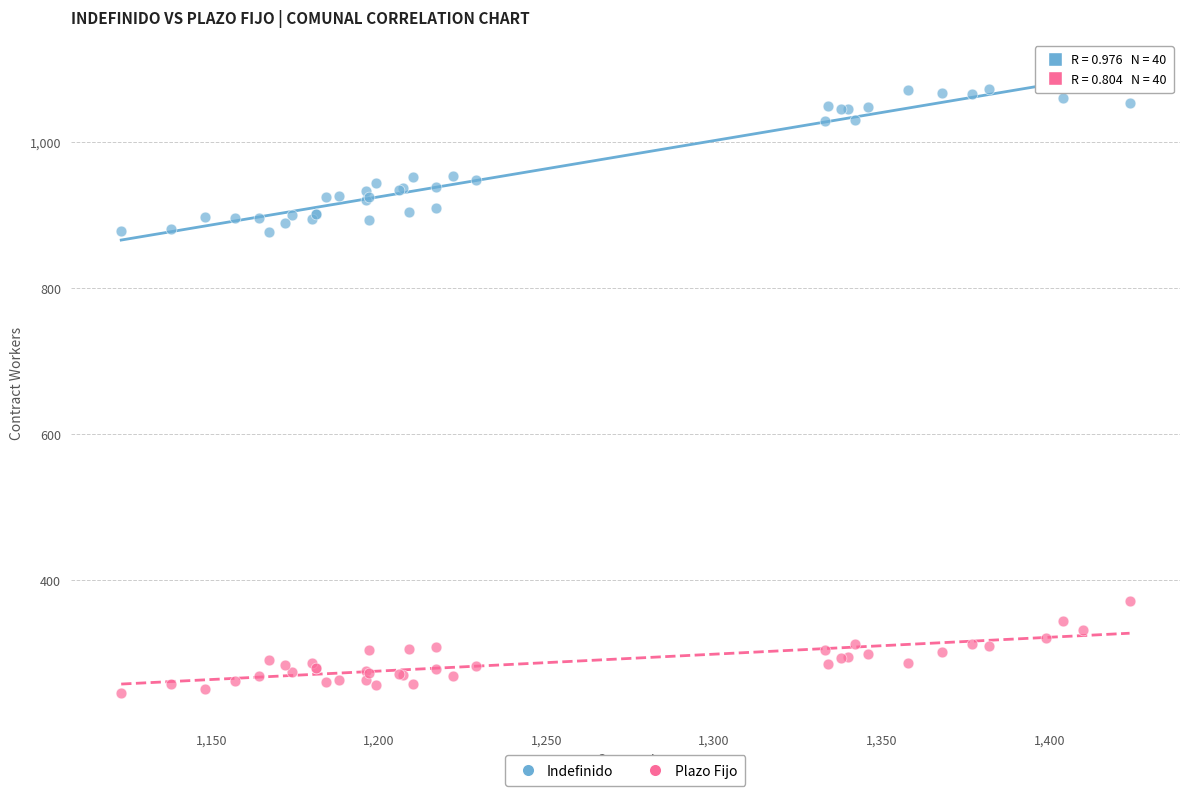

What is the X range (max minus min) for the scatter plot?

301